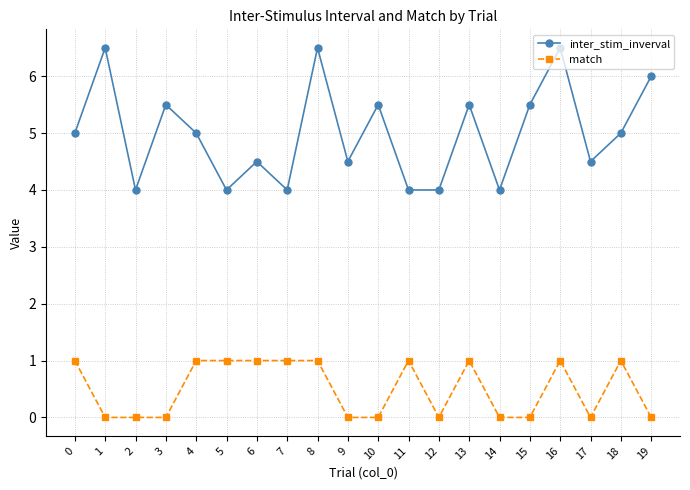

What is the maximum value shown in the chart?

6.5